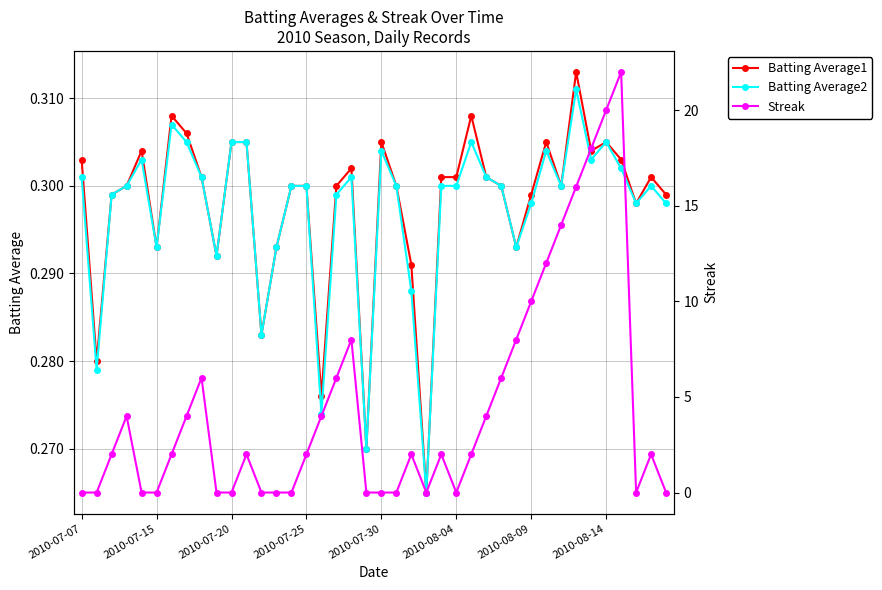

Reading left to right, list all the values displayed in this chart.

Batting Average1: 0.3	0.3	0.3	0.3	0.3	0.3	0.3	0.3	0.3	0.3	0.3	0.3	0.3	0.3	0.3	0.3	0.3	0.3	0.3	0.3	0.3	0.3	0.3	0.3	0.3	0.3	0.3	0.3	0.3	0.3	0.3	0.3	0.3	0.3	0.3	0.3	0.3	0.3	0.3	0.3
Batting Average2: 0.3	0.3	0.3	0.3	0.3	0.3	0.3	0.3	0.3	0.3	0.3	0.3	0.3	0.3	0.3	0.3	0.3	0.3	0.3	0.3	0.3	0.3	0.3	0.3	0.3	0.3	0.3	0.3	0.3	0.3	0.3	0.3	0.3	0.3	0.3	0.3	0.3	0.3	0.3	0.3
Streak: 0.0	0.0	2.0	4.0	0.0	0.0	2.0	4.0	6.0	0.0	0.0	2.0	0.0	0.0	0.0	2.0	4.0	6.0	8.0	0.0	0.0	0.0	2.0	0.0	2.0	0.0	2.0	4.0	6.0	8.0	10.0	12.0	14.0	16.0	18.0	20.0	22.0	0.0	2.0	0.0